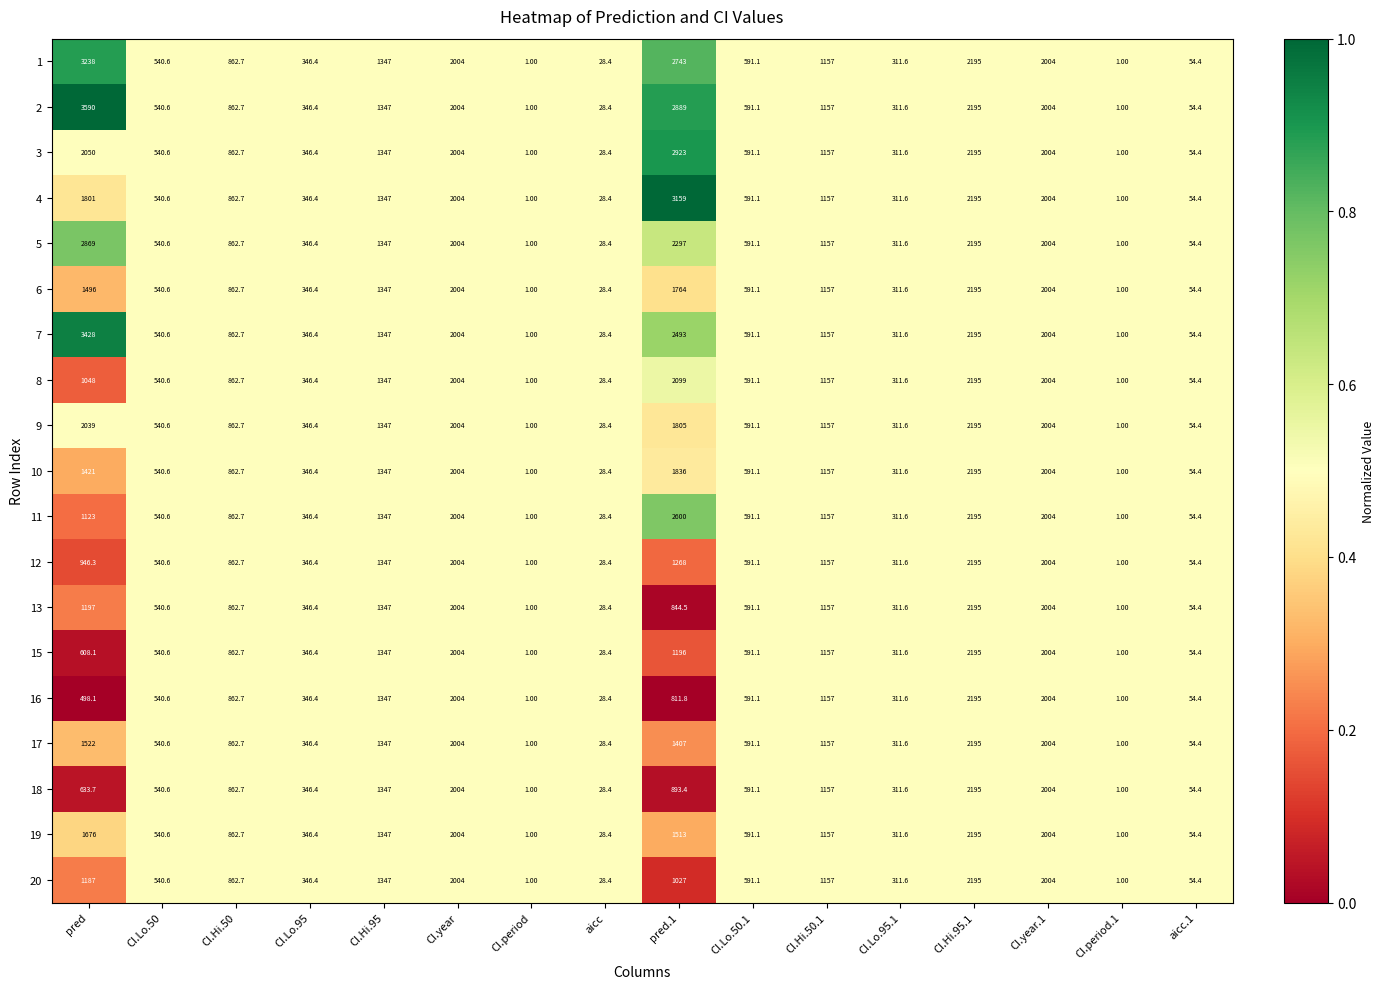

At which category is the sum across all series the highest?

CI.Hi.95.1